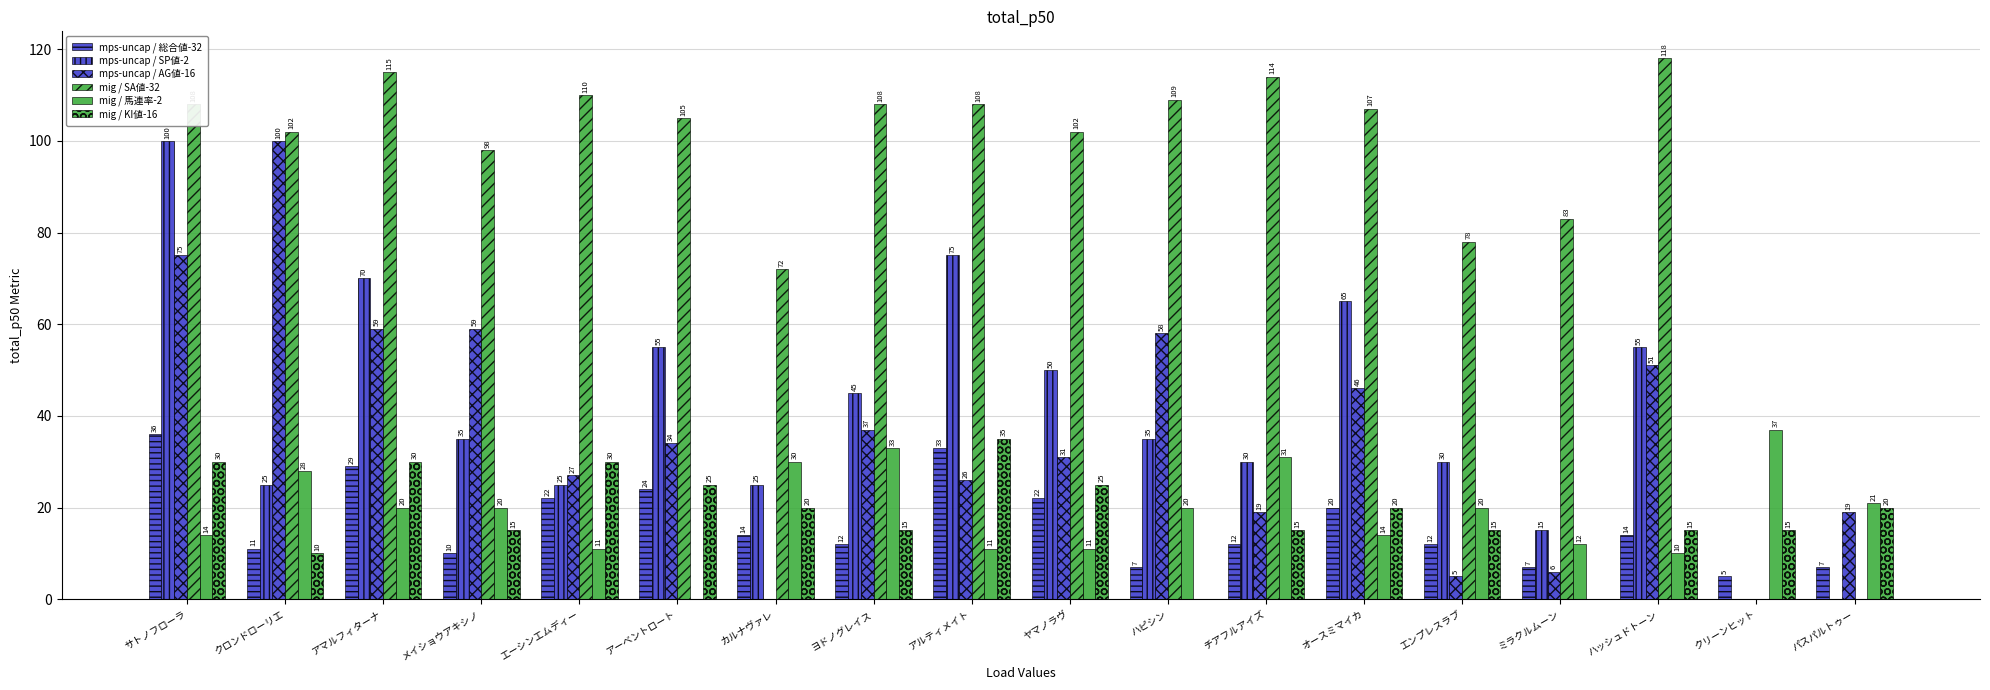

What is the value of the mig / SA値-32 bar at the 15th from the left?

83